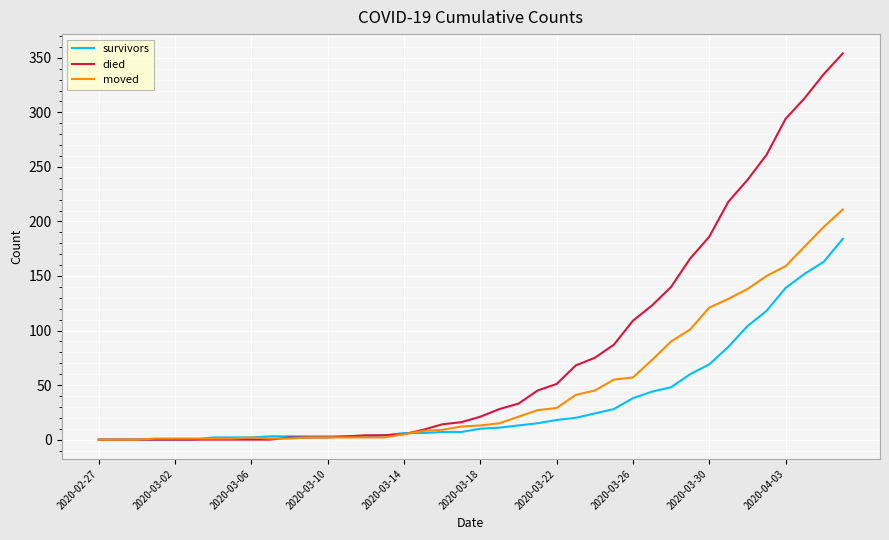

Which series has the widest spread of values?

died